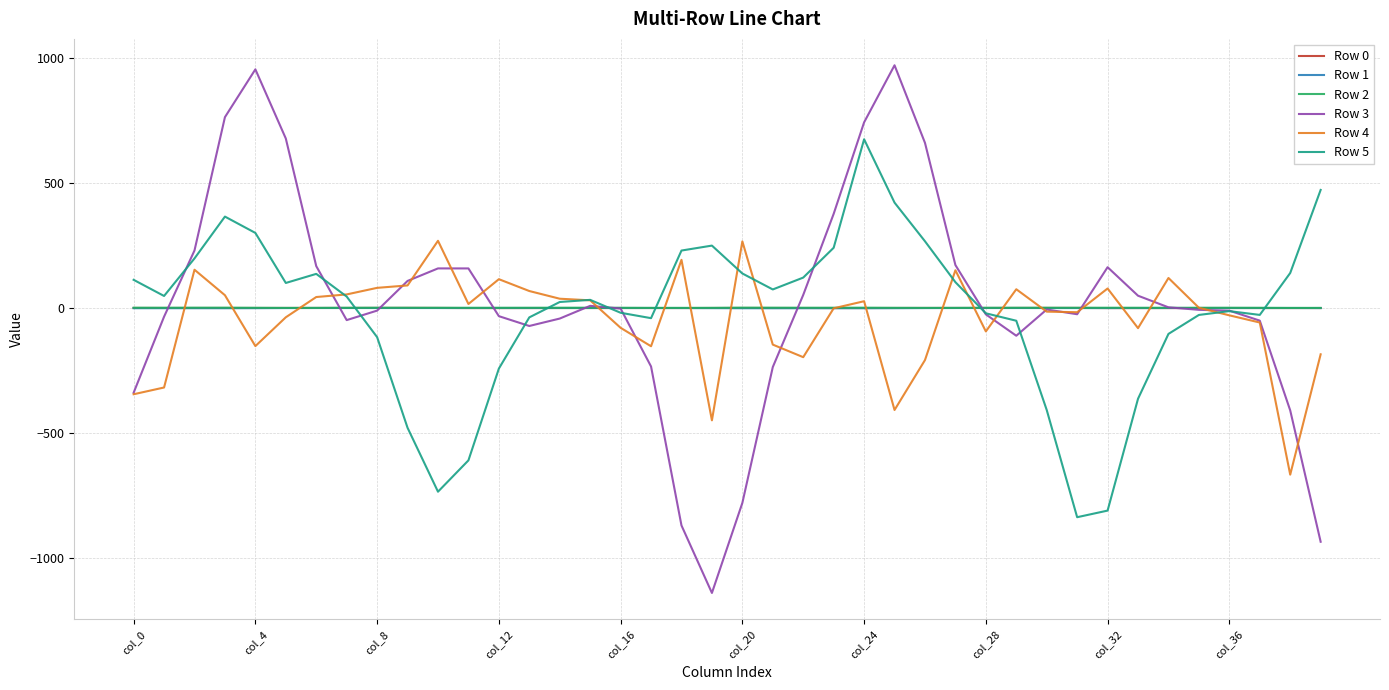

Which series has the widest spread of values?

Row 3